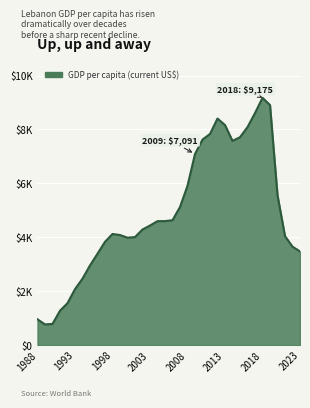

How many interior local valleys (lower than both neighbors) does the data have?

3